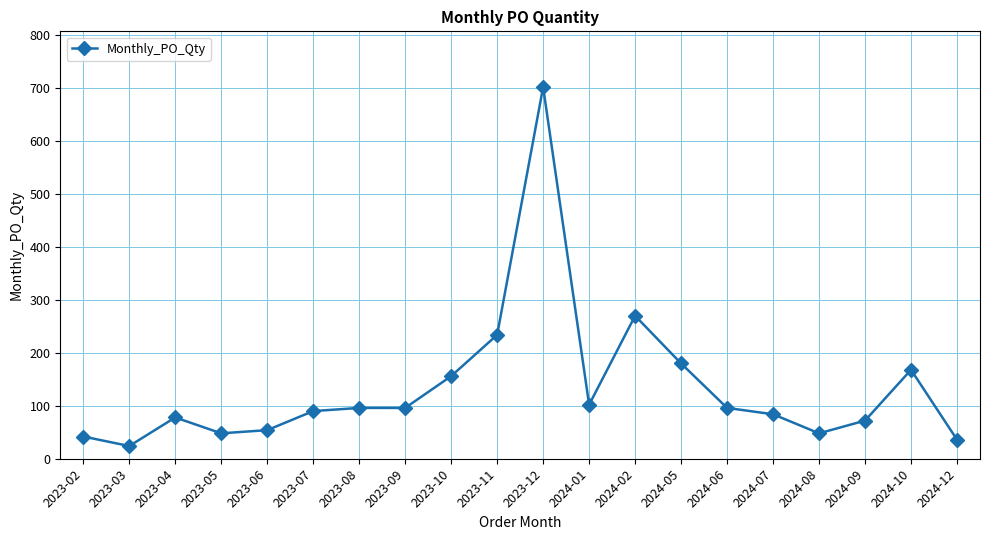

Is it true that the value at 2023-11 is 392?

False